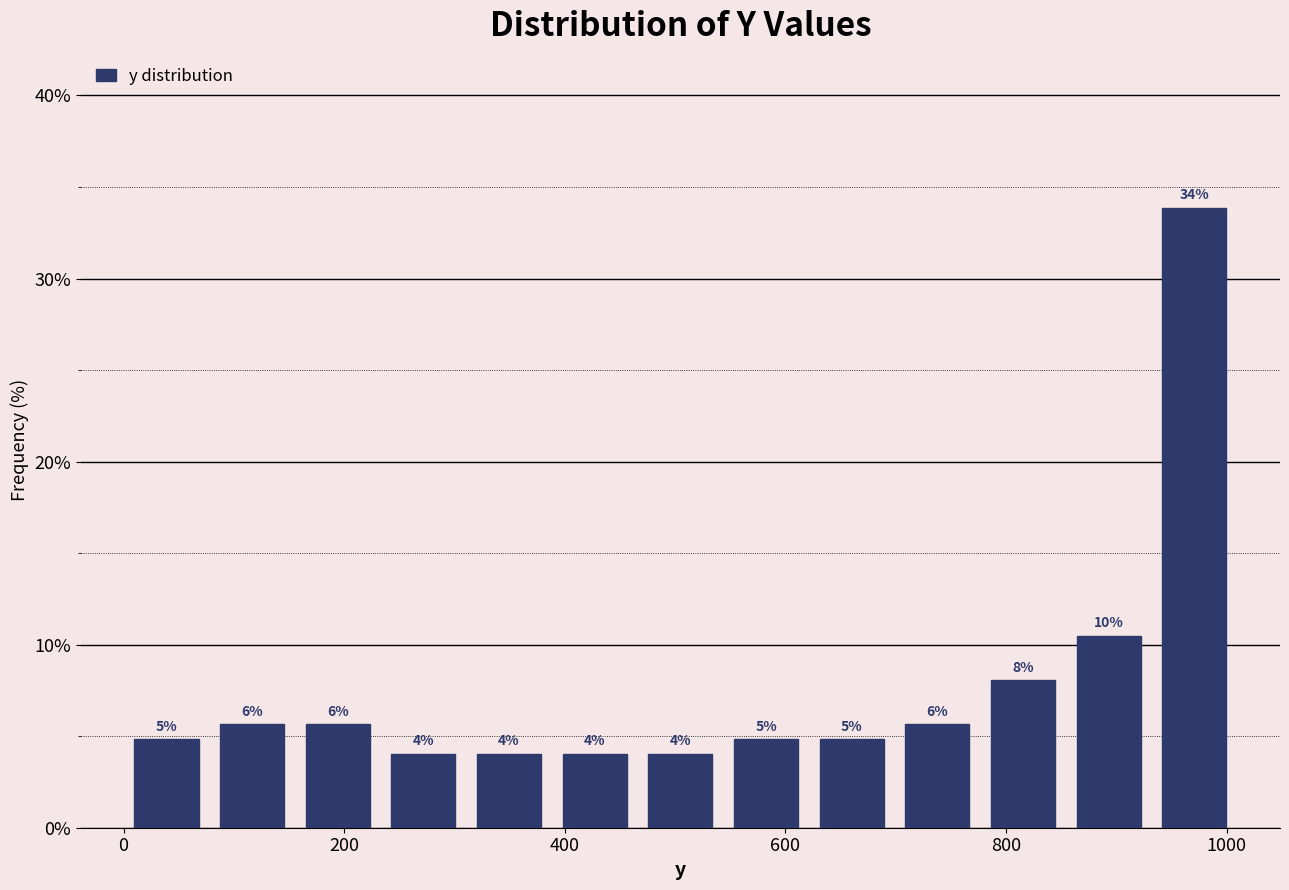

Around what value on the x-axis is the tallest bar? Give the approximate position of its centre, as read against the axis.

980